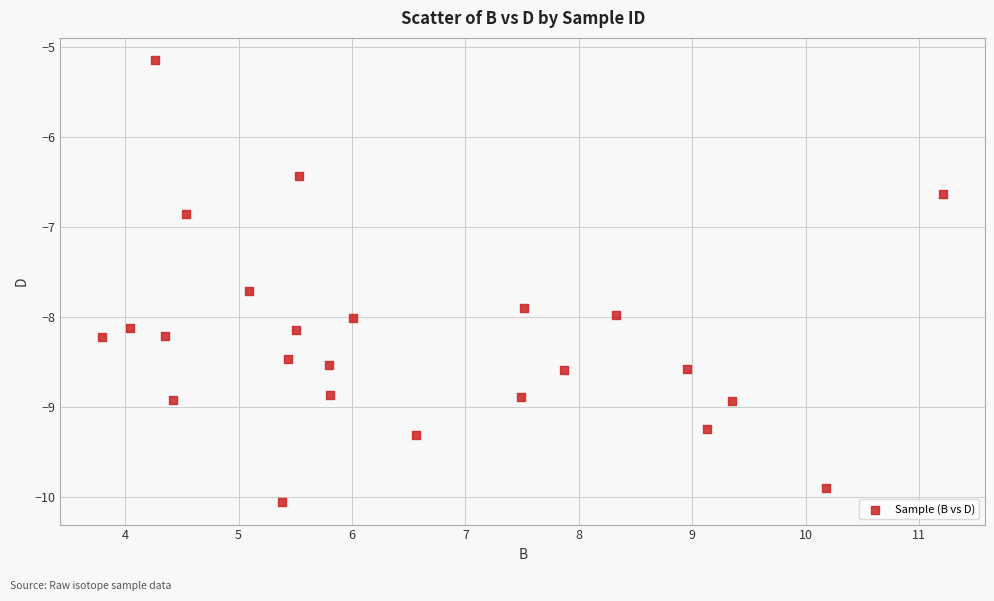

What is the range of Y values (max minus min)?

4.9